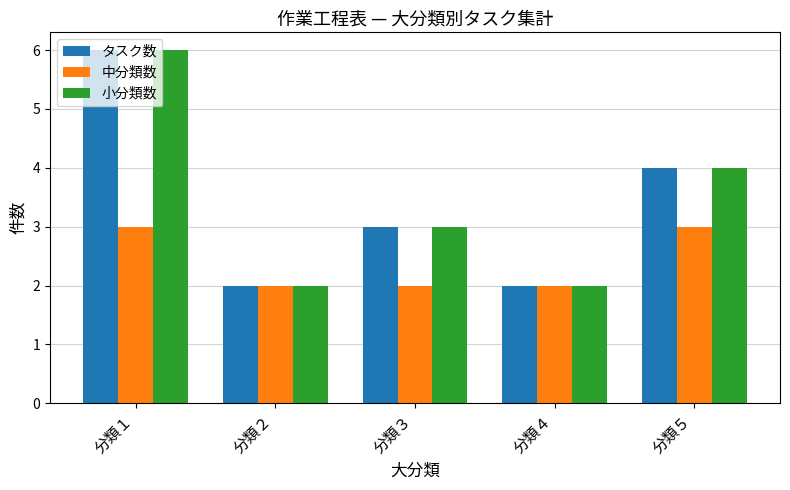

How many values in the 小分類数 series are below 3?

2